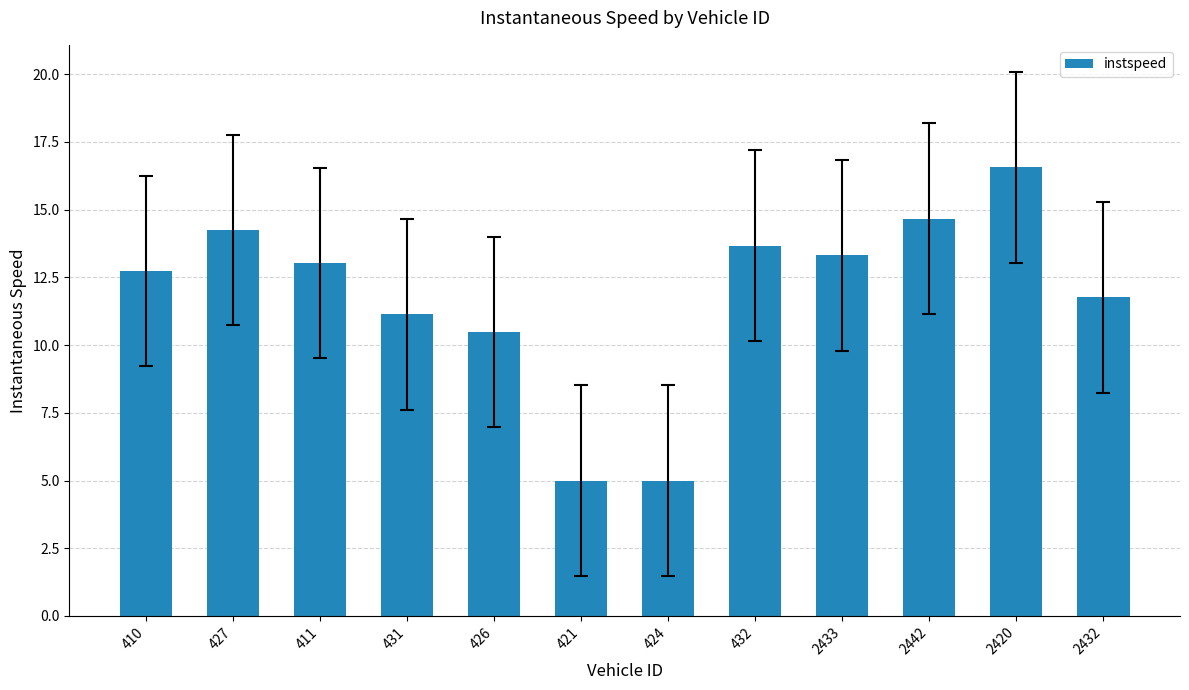

What is the smallest value displayed?

5.0